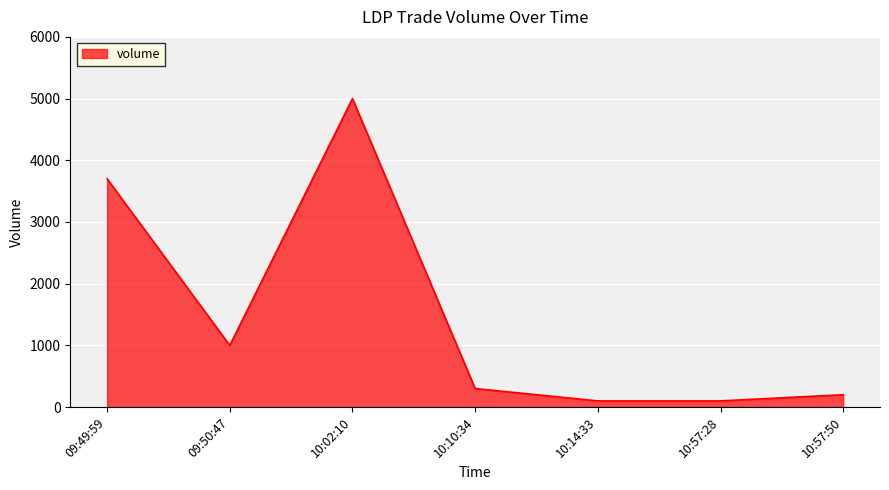

Reading right to left, list all the values displayed in this chart.

200	100	100	300	5000	1000	3700